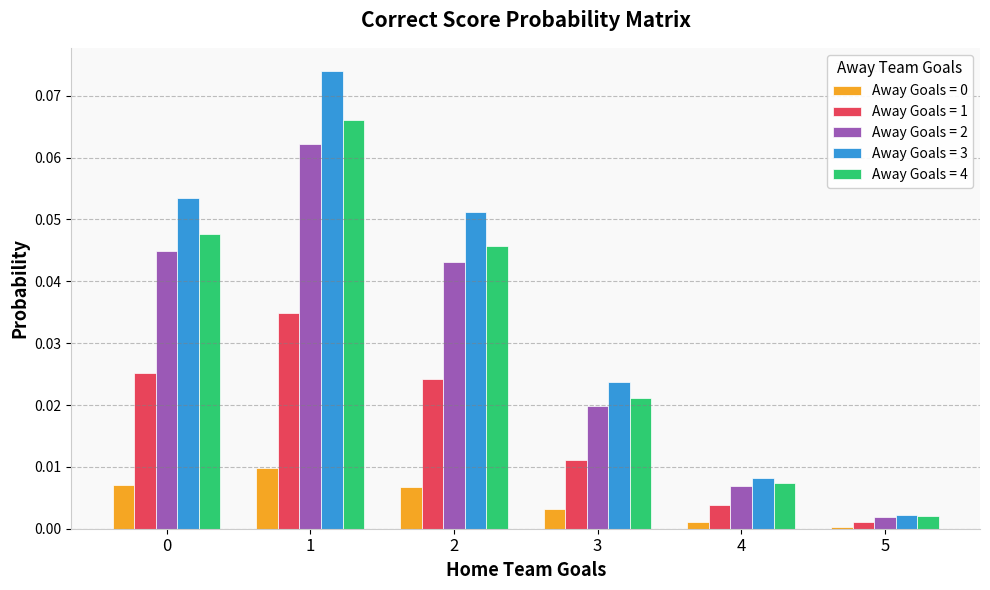

Is it true that Away Goals = 3 equals 0.0 at 3?

True